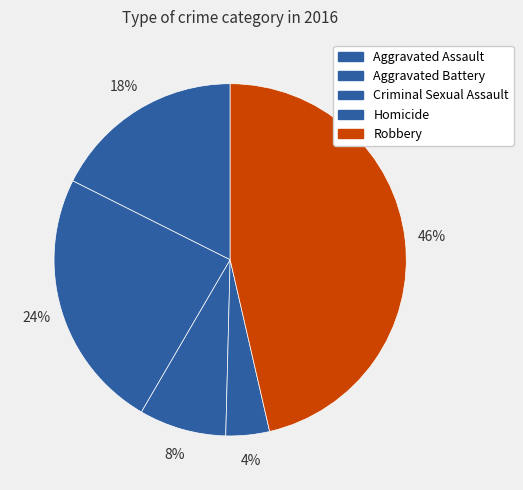

Rank the categories by value from lowest to highest.

Homicide, Criminal Sexual Assault, Aggravated Assault, Aggravated Battery, Robbery